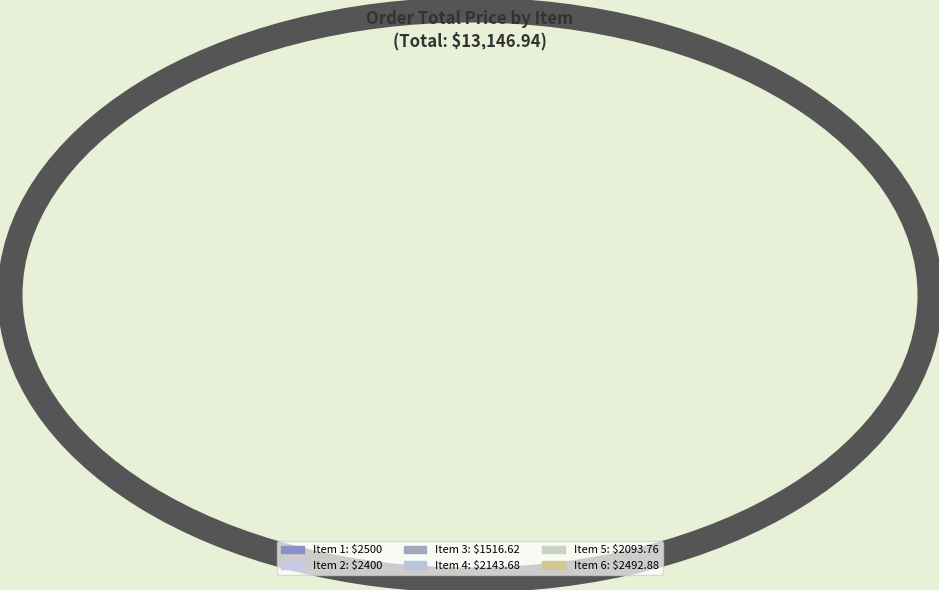

How many slices are in this pie chart?

6